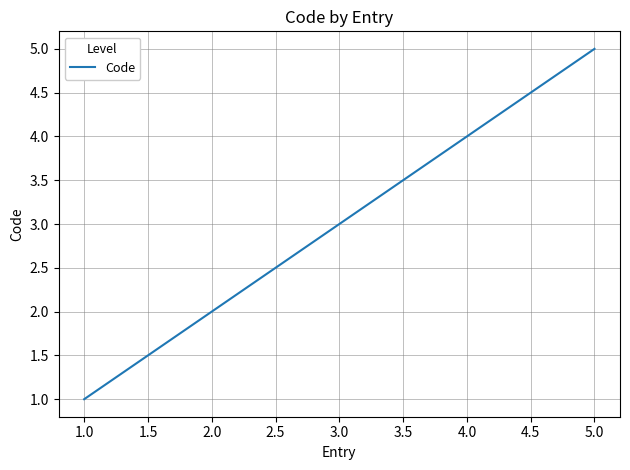

True or false: the data has more than 1 interior local peaks.

False